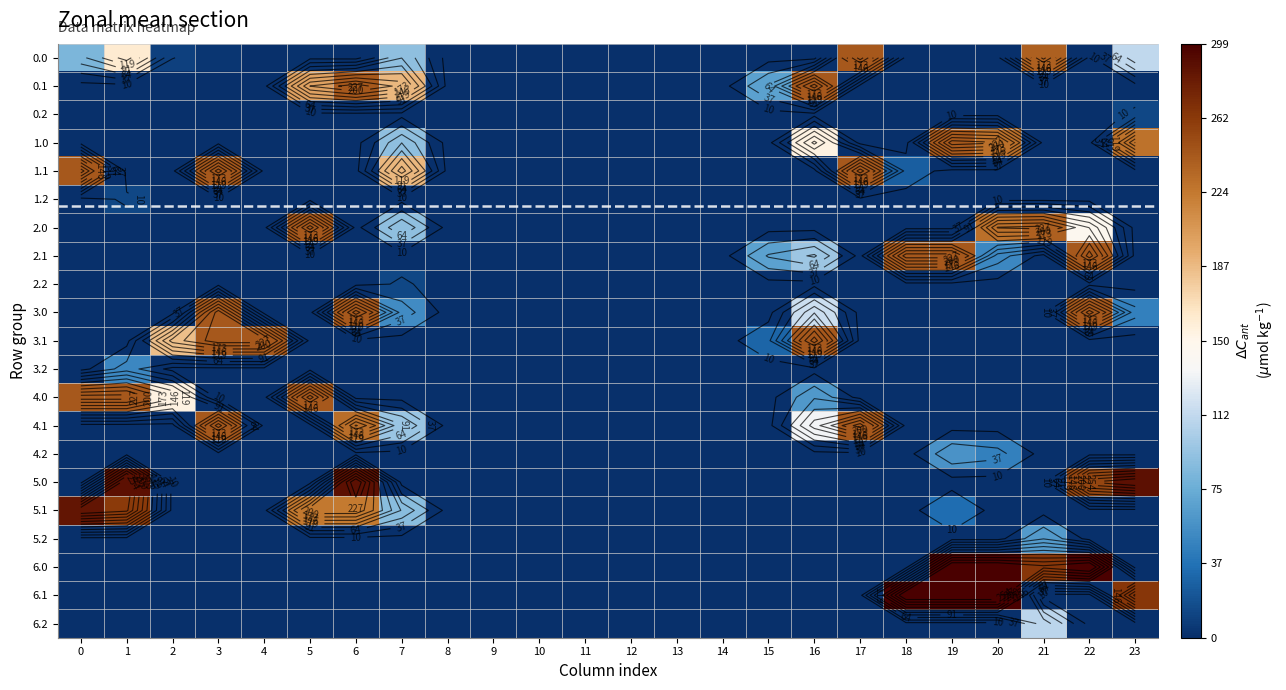

The value of 0.1 at 12 is -137.1. True or false?

False